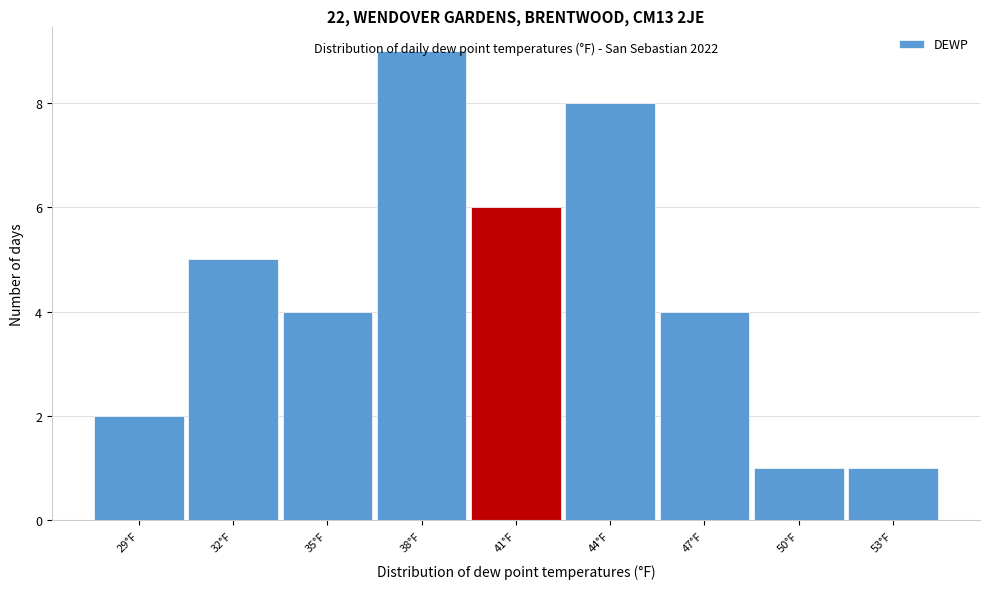

What is the difference between the maximum and second lowest values?

8